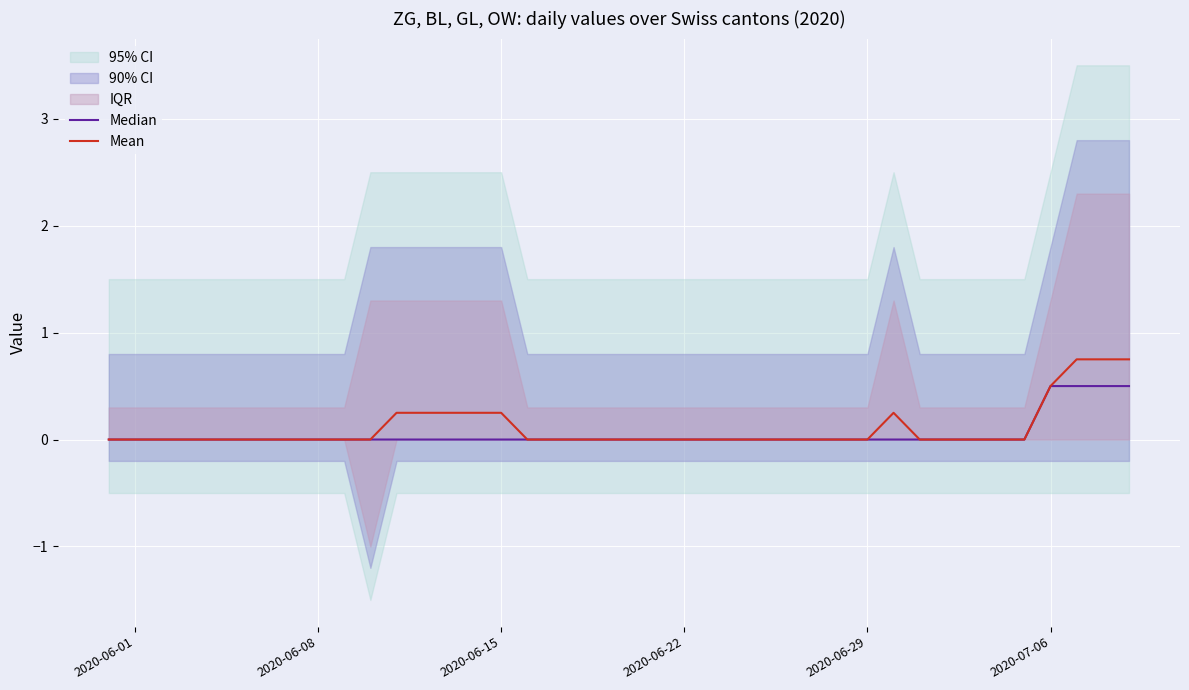

True or false: Median and Mean intersect in this chart.

False